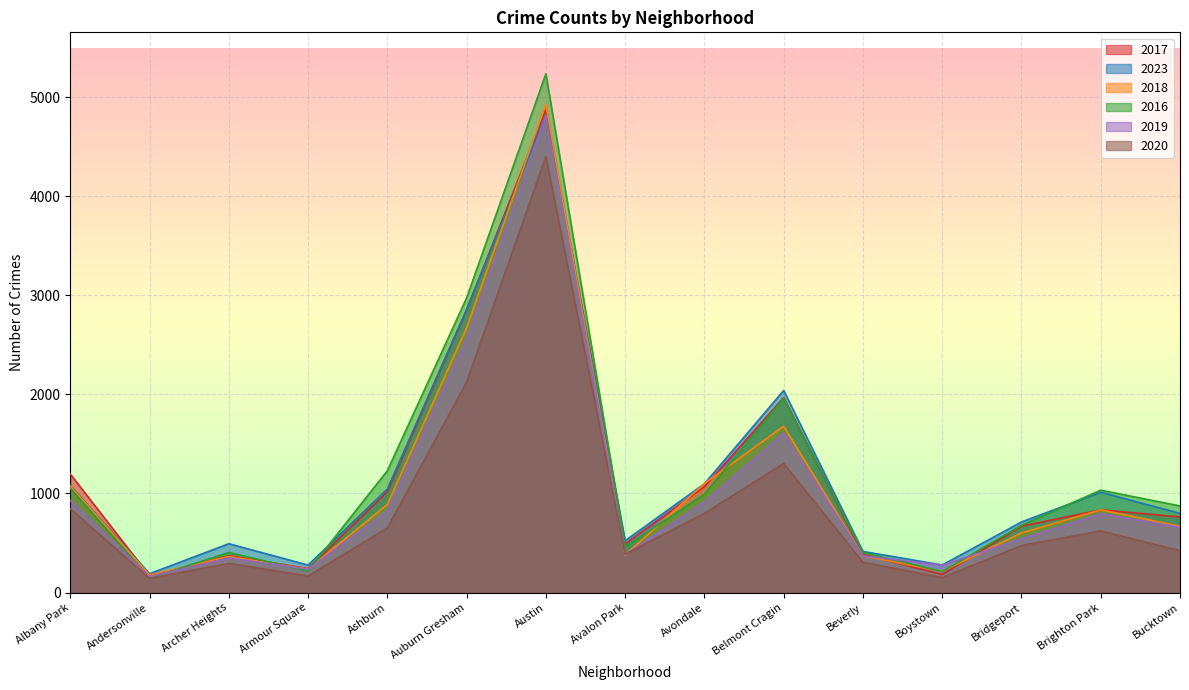

Rank the series by their maximum value, from lowest to highest.

2020, 2019, 2023, 2017, 2018, 2016